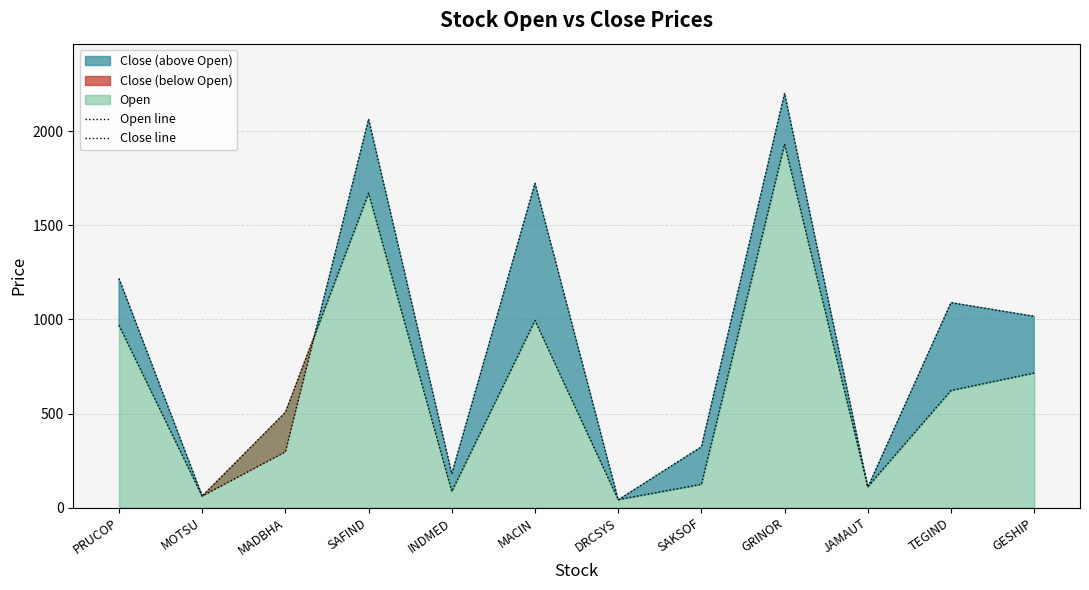

Which category has the highest value in the Open line series?

GRINOR